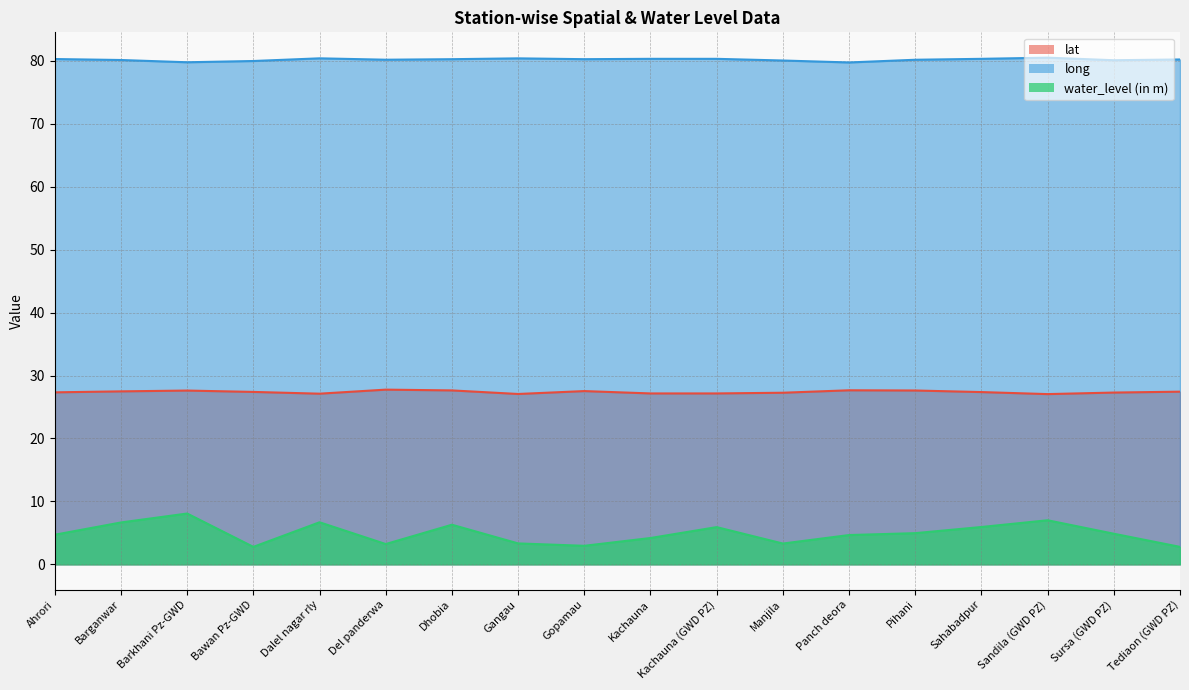

True or false: lat has more than 0 points higher than both neighbors.

True